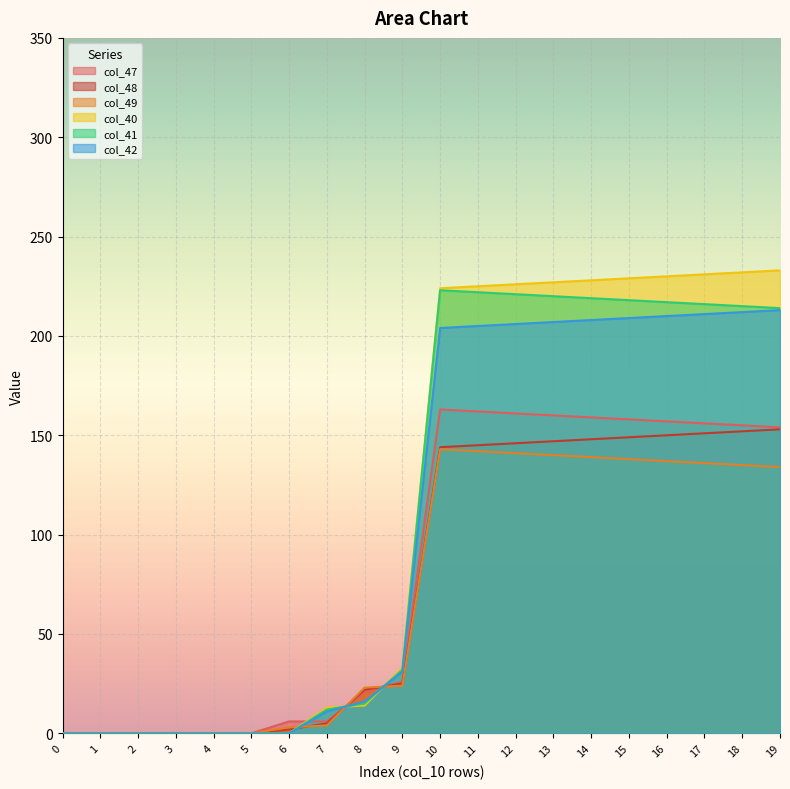

Rank the series by their maximum value, from lowest to highest.

col_49, col_48, col_47, col_42, col_41, col_40